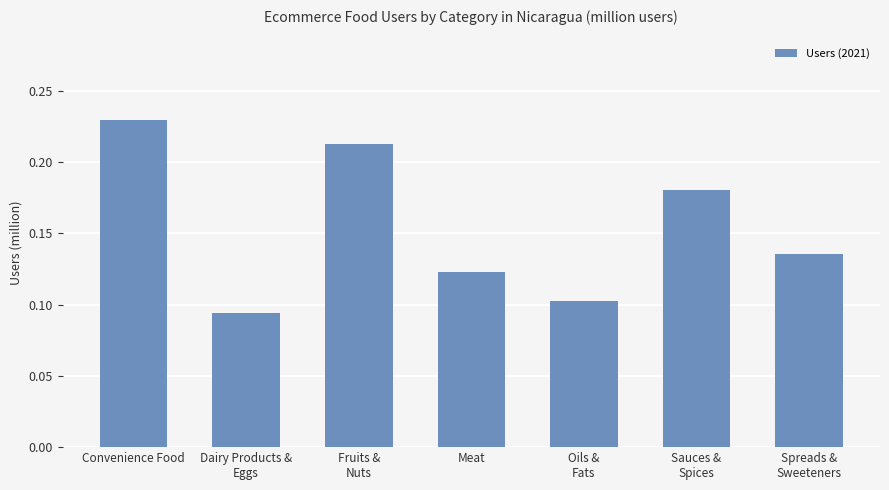

List the labels in order of value, largest first.

Convenience Food, Fruits &
Nuts, Sauces &
Spices, Spreads &
Sweeteners, Meat, Oils &
Fats, Dairy Products &
Eggs